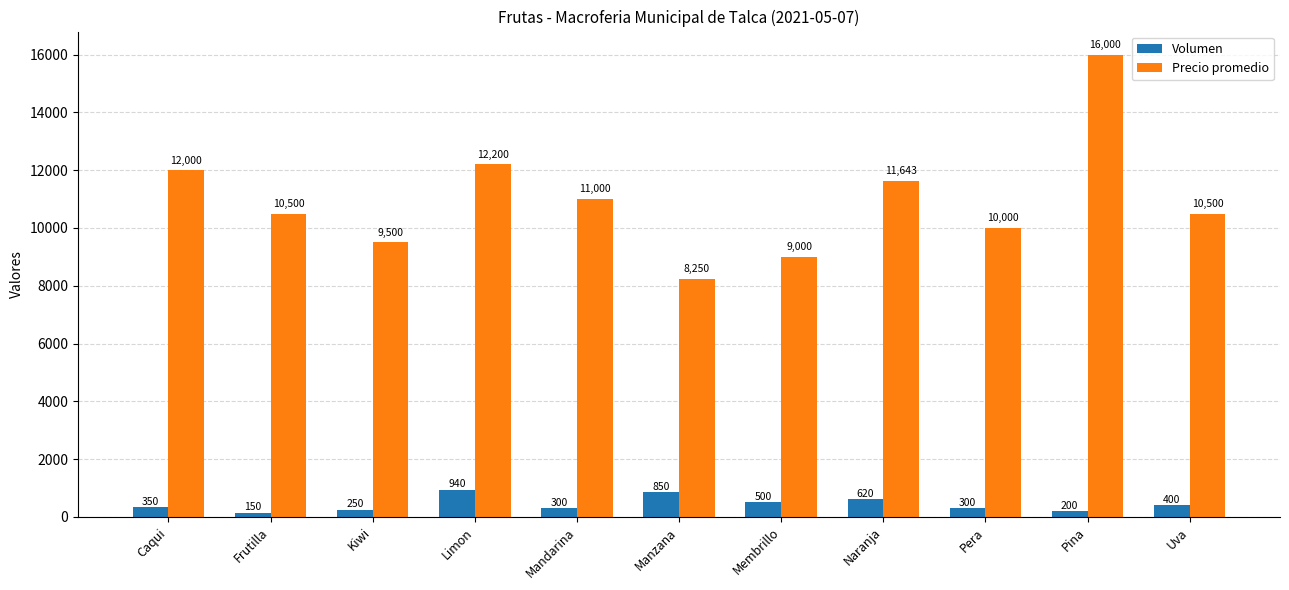

Which series has the largest range (max minus min)?

Precio promedio